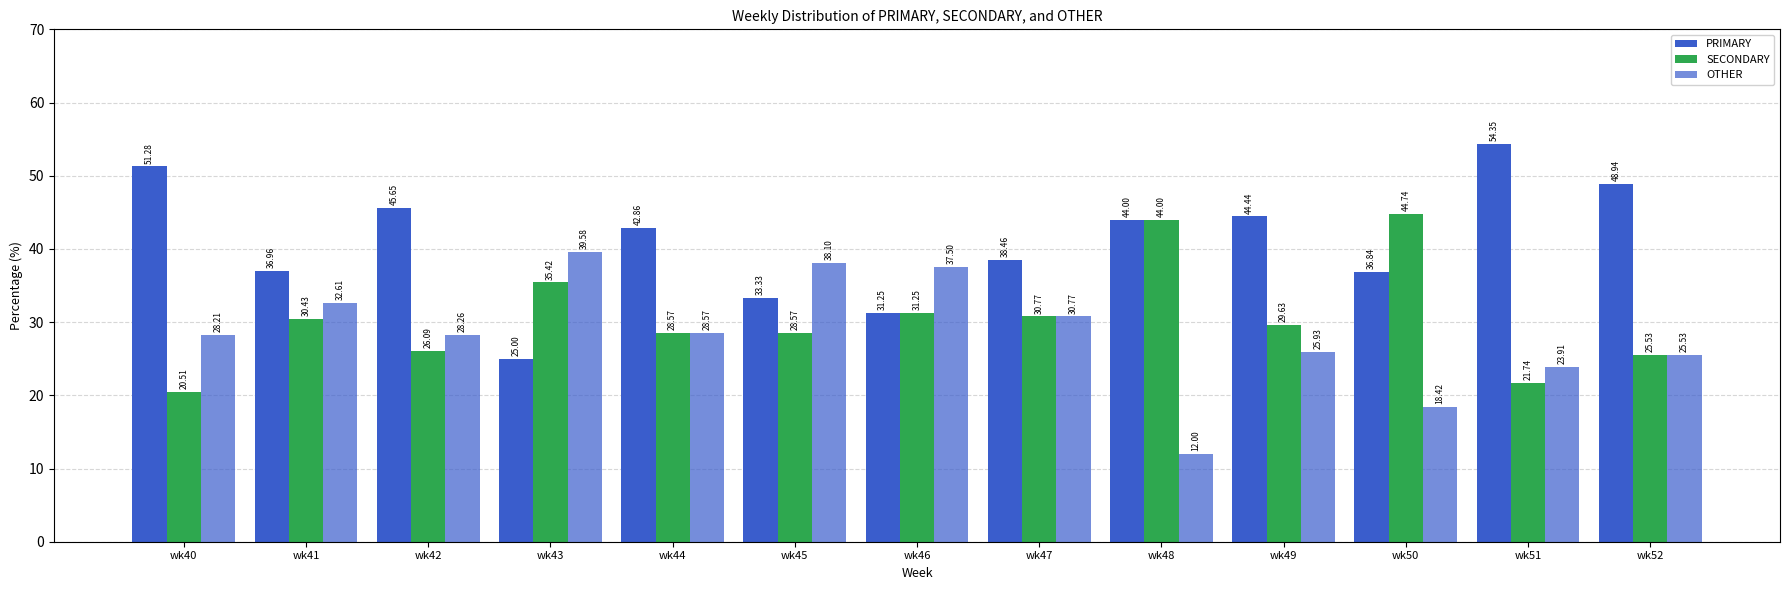

Count the number of categories in the chart.

13